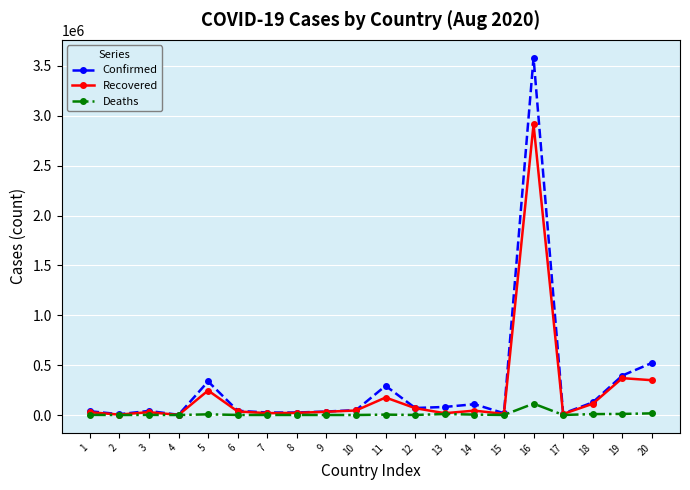

Is the value of Recovered at 16 greater than the value of Deaths at 10?

Yes